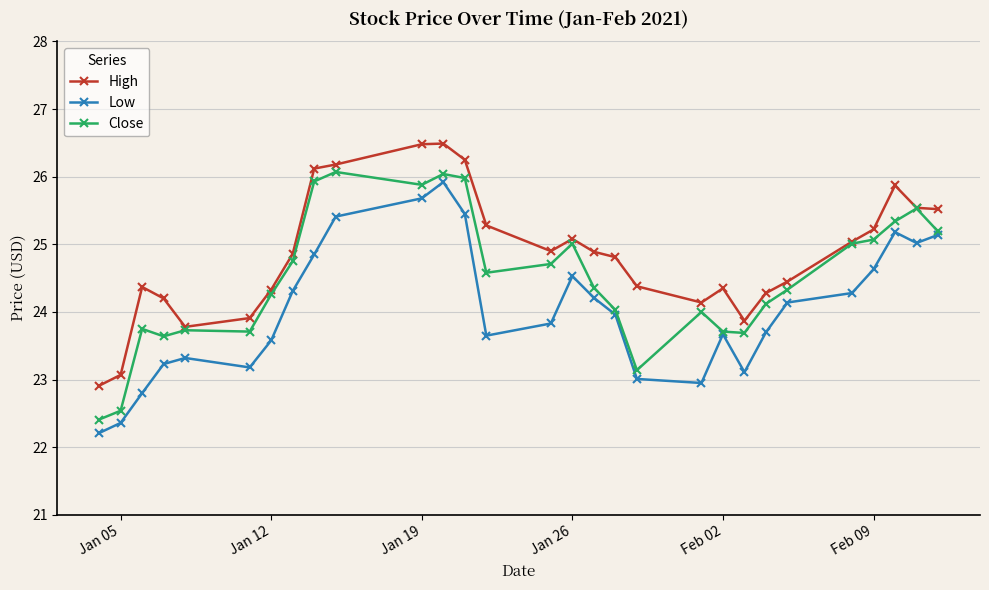

Which series has the largest total across all categories?

High